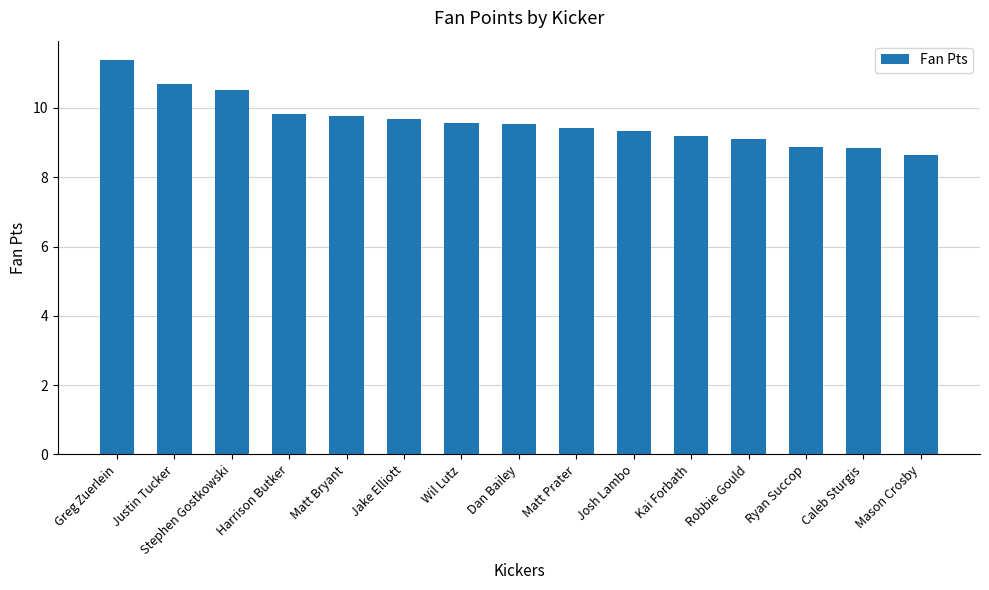

What is the maximum value shown in the chart?

11.4